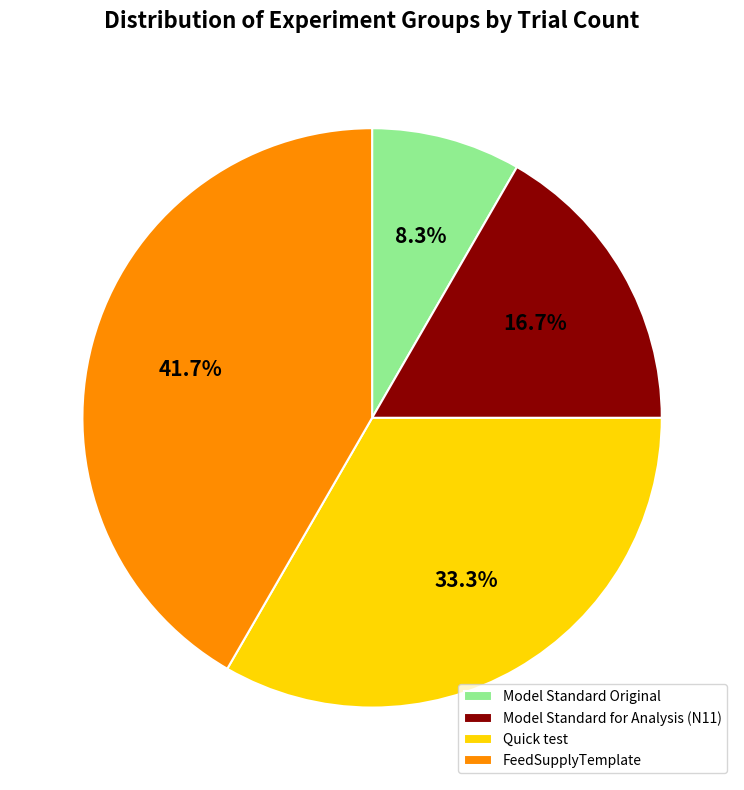

How many slices are in this pie chart?

4